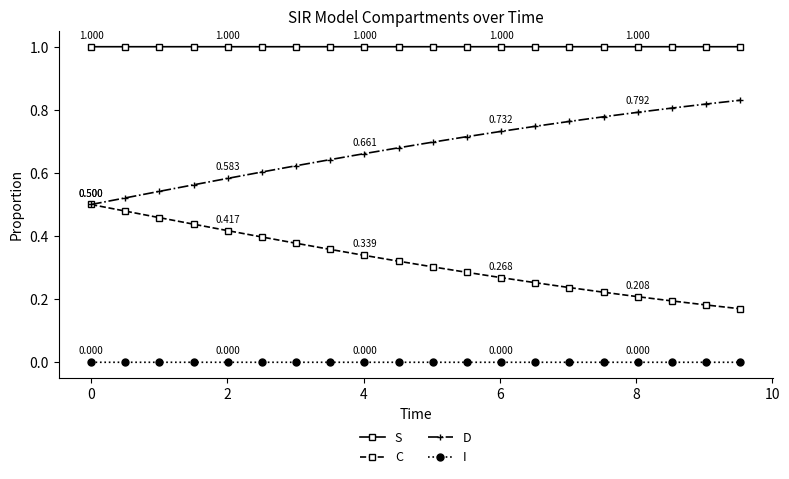

True or false: S and I cross at least once.

False